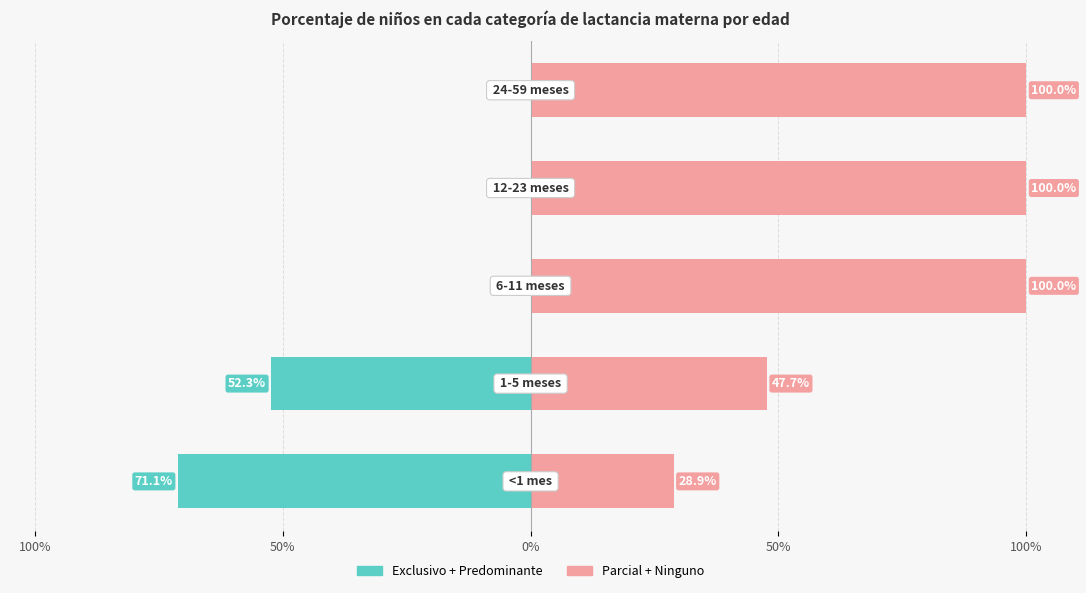

How many groups of bars are there?

5